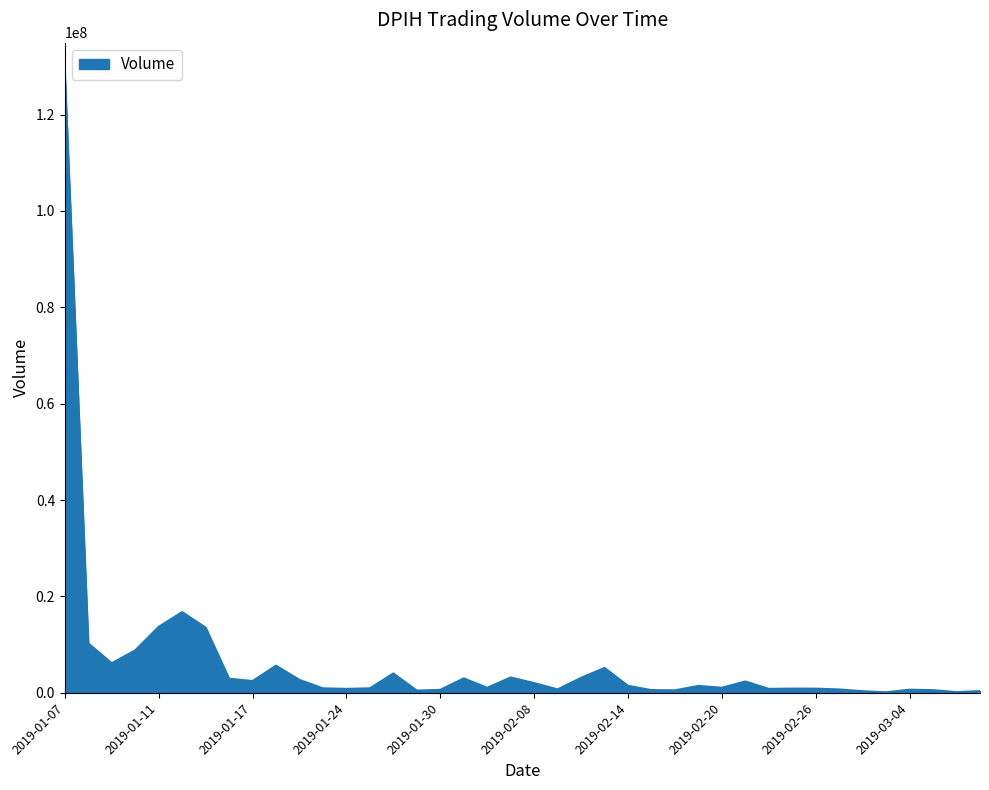

Does the chart have visible grid lines?

No